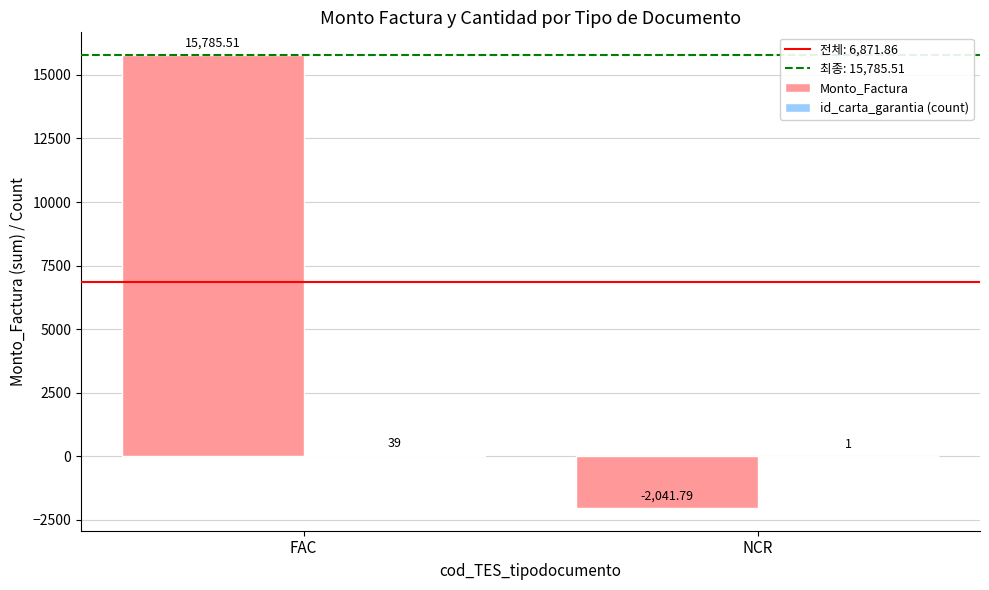

Which series changed the most between FAC and NCR?

Monto_Factura